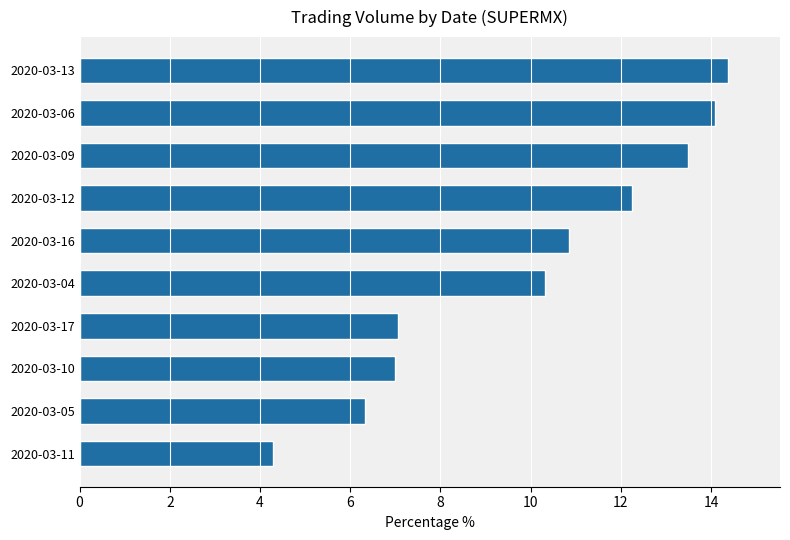

Which has a higher value, 2020-03-10 or 2020-03-12?

2020-03-12